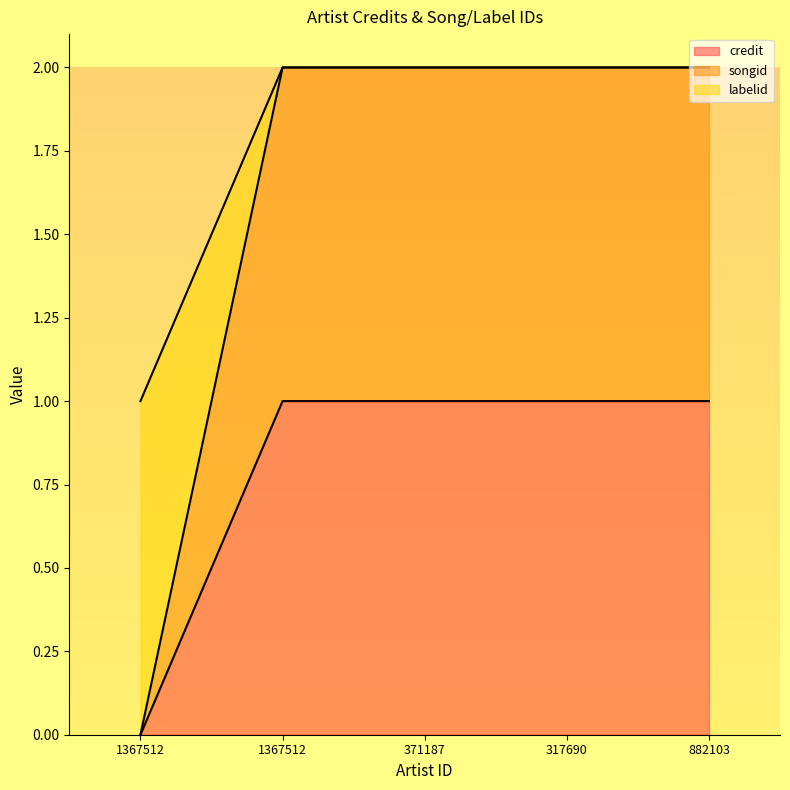

What is the difference between the maximum and minimum values in the labelid series?

1